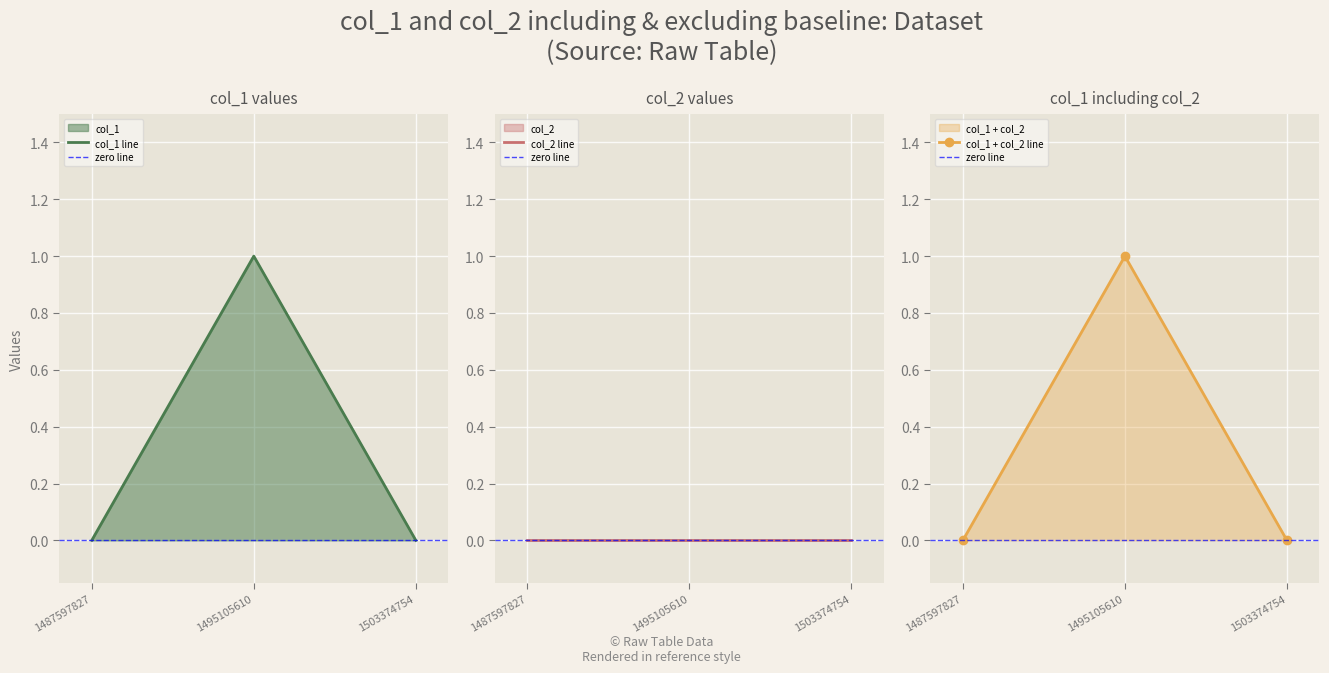

The chart shows a value of 1 at 1495105610. True or false?

False